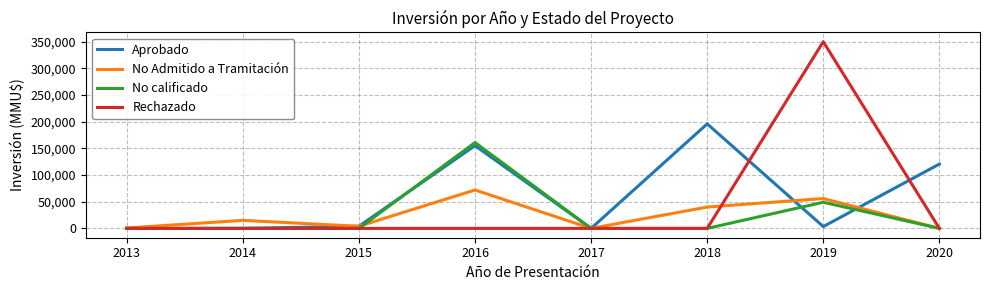

How many categories are shown in the chart?

8